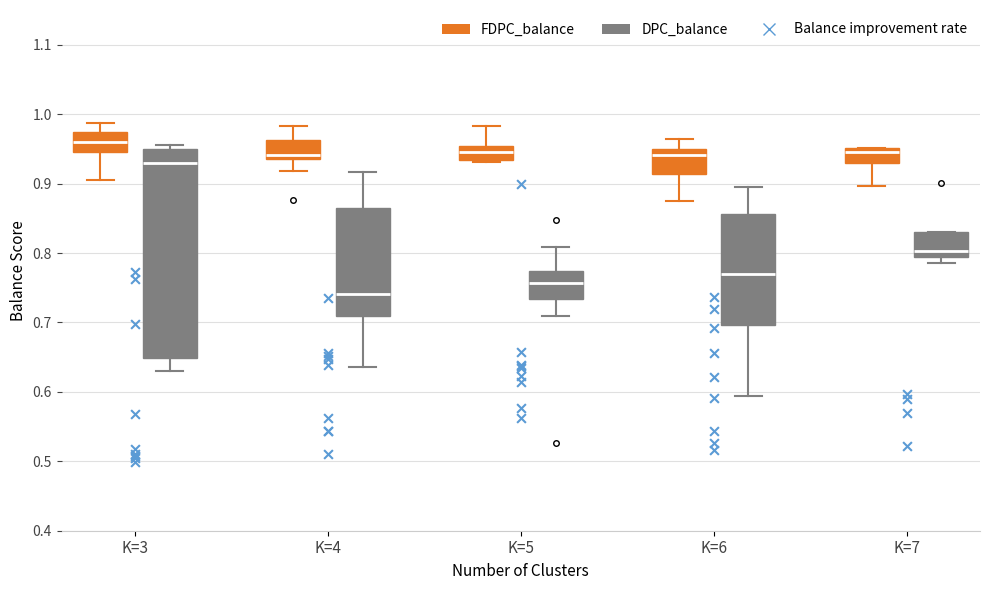

Where is the upper edge of the box for K=5 (DPC_balance) on the y-axis? The values are not printed on the chart, so give them approximately, as read against the axis.

0.77